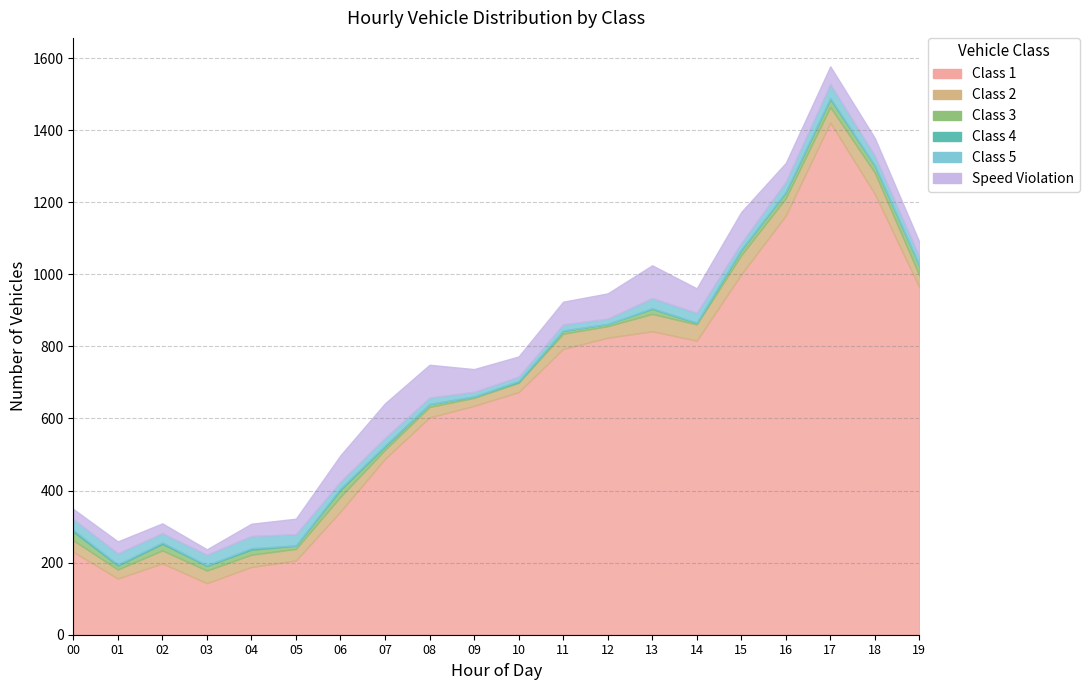

Reading right to left, extract all data points from this chart.

Class 1: 964	1223	1421	1163	1000	816	842	824	793	673	635	603	488	342	206	188	143	198	156	230
Class 2: 33	59	43	48	53	45	48	32	42	26	22	29	25	41	32	34	35	36	25	32
Class 3: 27	19	22	16	14	4	14	6	8	2	4	8	9	19	9	14	13	18	11	24
Class 4: 0	1	3	2	2	1	2	0	1	3	0	0	3	4	1	4	2	4	3	5
Class 5: 25	27	39	28	18	27	28	15	17	12	13	18	21	19	31	34	29	26	31	30
Speed Violation: 41	49	49	52	86	68	91	70	63	56	63	91	96	73	43	34	15	27	33	28